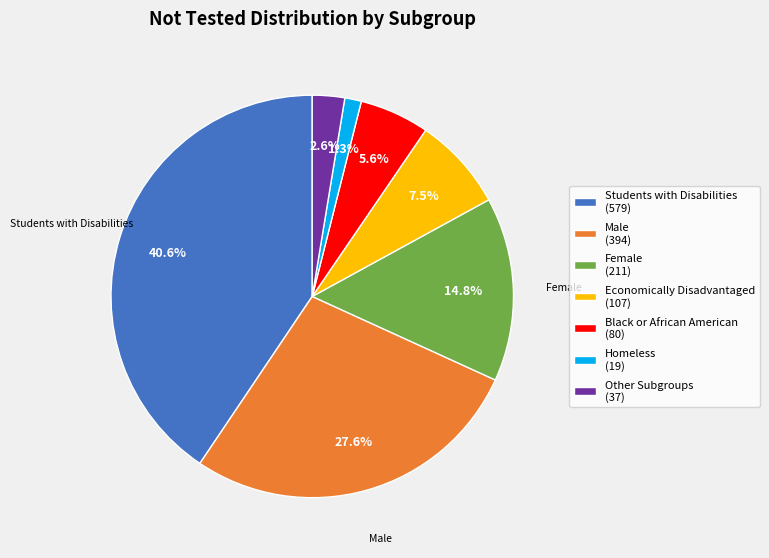

Approximately how many times larger is the value at Female (211) compared to Black or African American (80)?

2.6